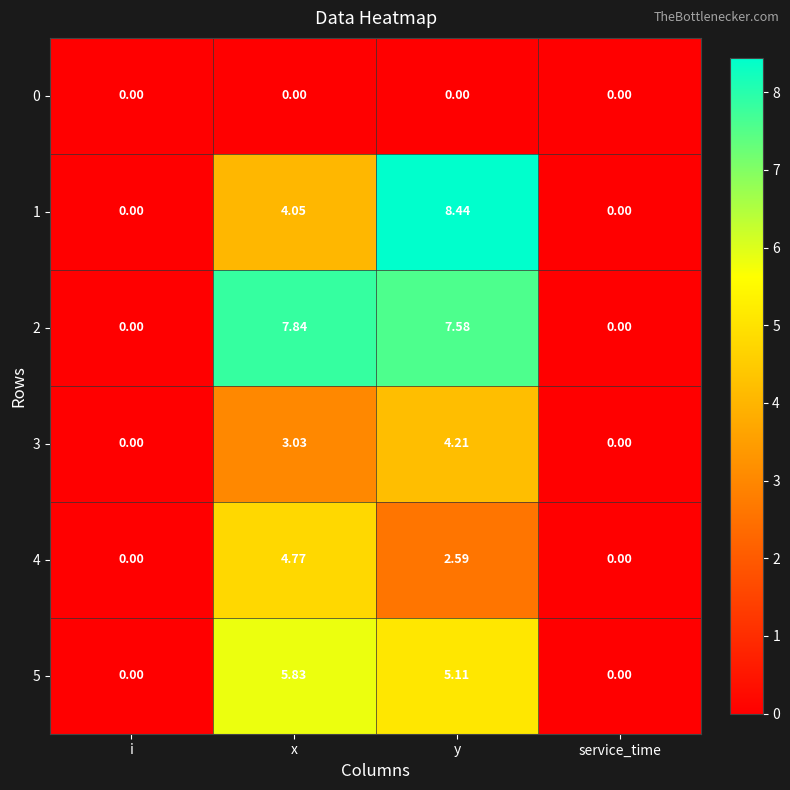

Is the value of 0 at x greater than the value of 2 at y?

No